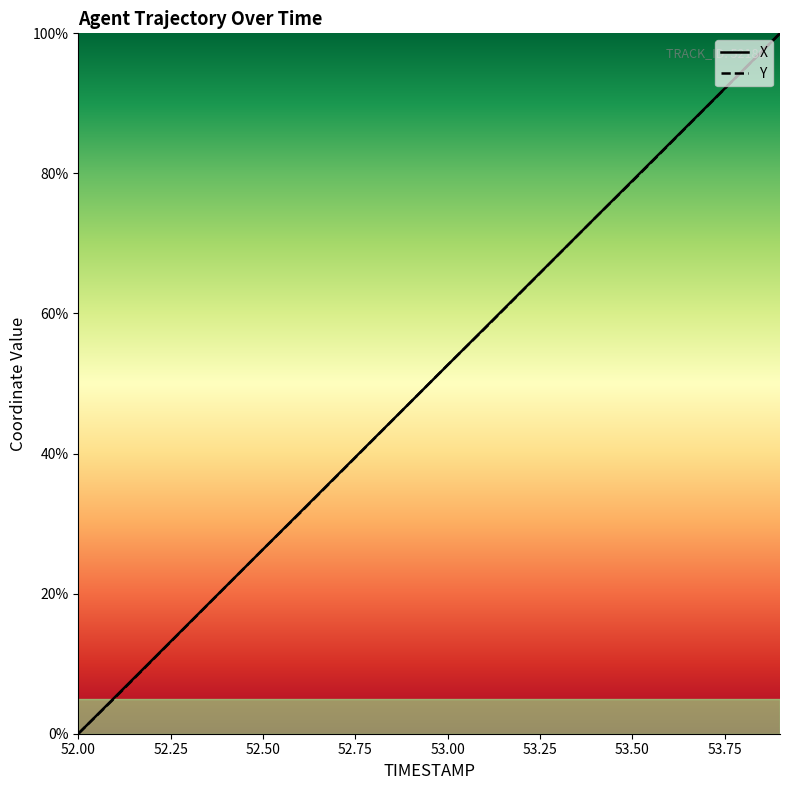

Reading right to left, extract all data points from this chart.

X: 100.0	94.7	89.5	84.2	78.9	73.7	68.4	63.2	57.9	52.6	47.4	42.1	36.8	31.6	26.3	21.1	15.8	10.5	5.3	0.0
Y: 100.0	94.7	89.4	84.1	78.9	73.7	68.4	63.1	57.8	52.6	47.4	42.1	36.8	31.5	26.3	21.0	15.7	10.5	5.2	0.0